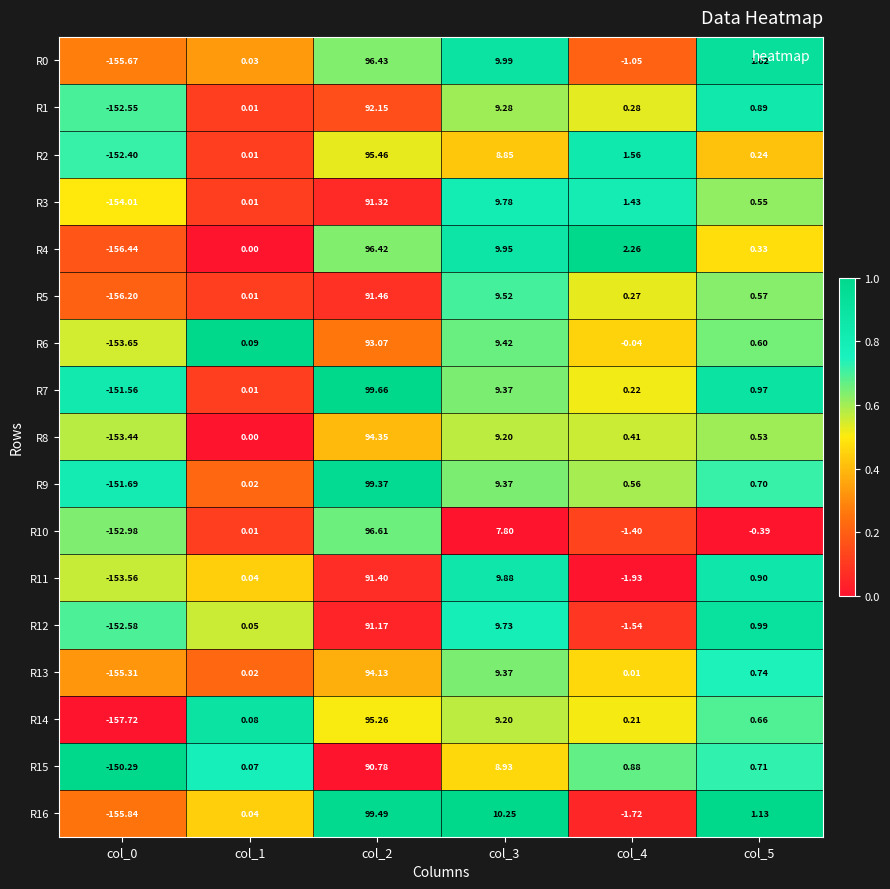

Is the value of R7 at col_3 greater than the value of R6 at col_3?

No